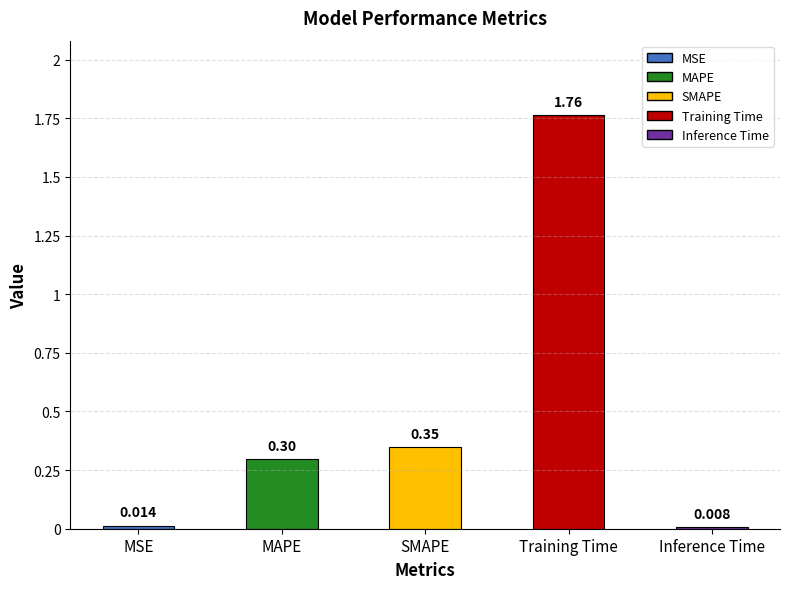

At which category does the chart reach its minimum across all series?

Inference Time